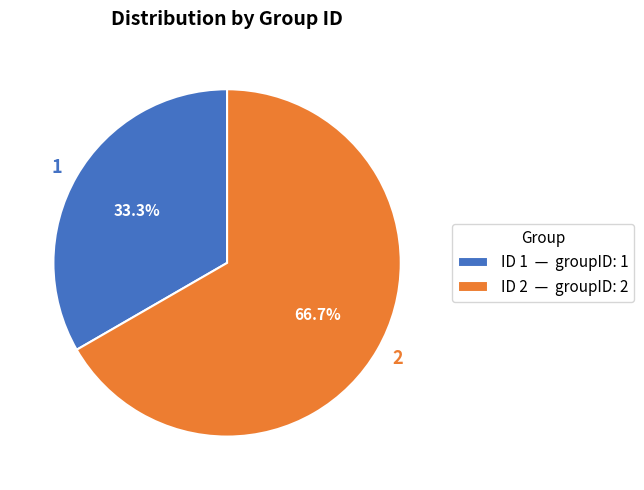

To the nearest percent, what percentage of the pie is 2?

67%